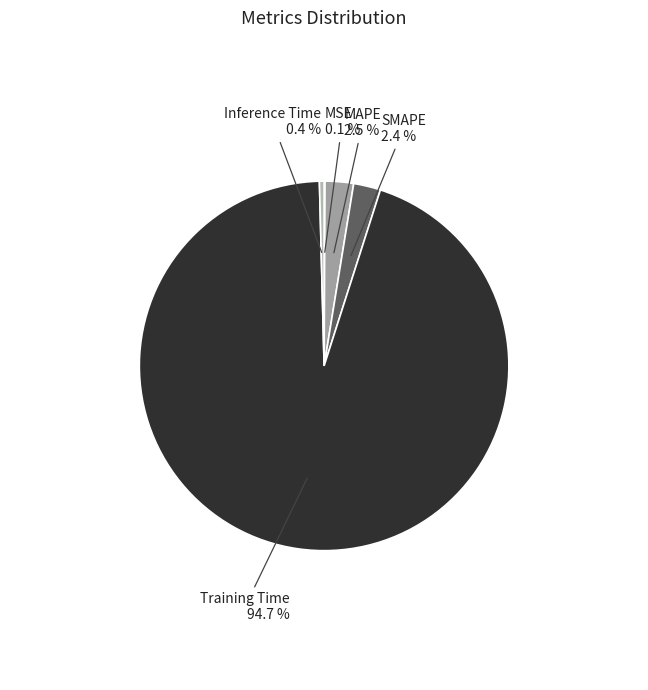

Does any single category account for the majority?

Yes